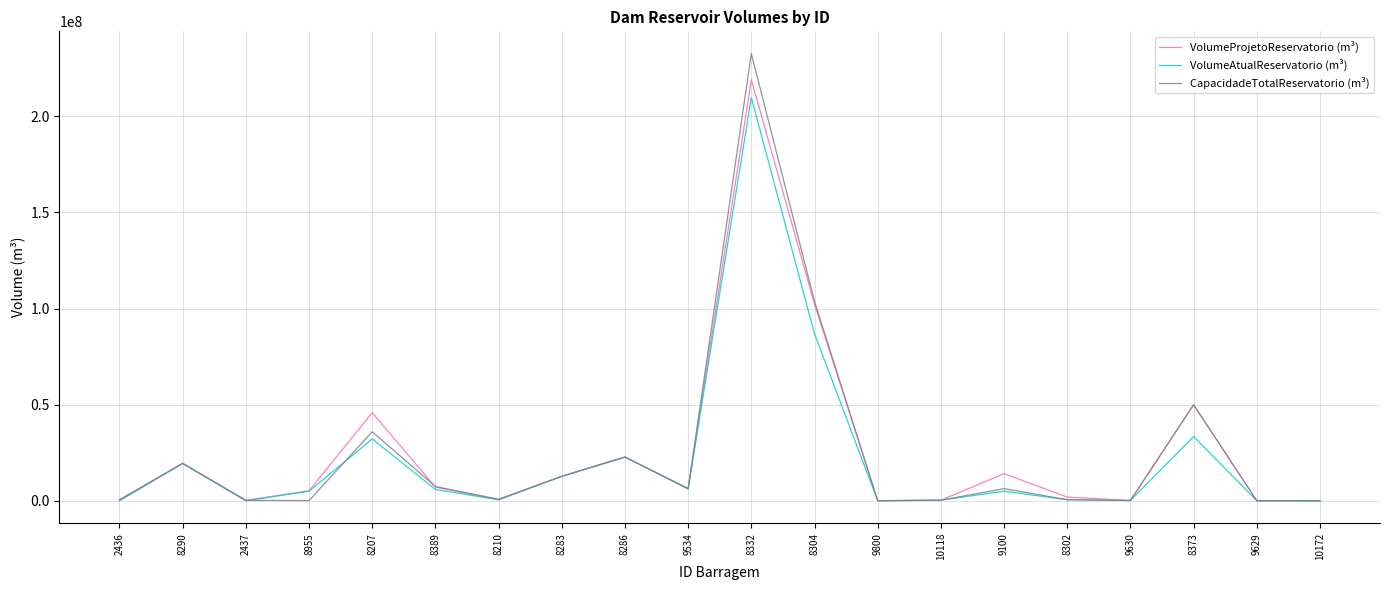

Which series has the widest spread of values?

CapacidadeTotalReservatorio (m³)